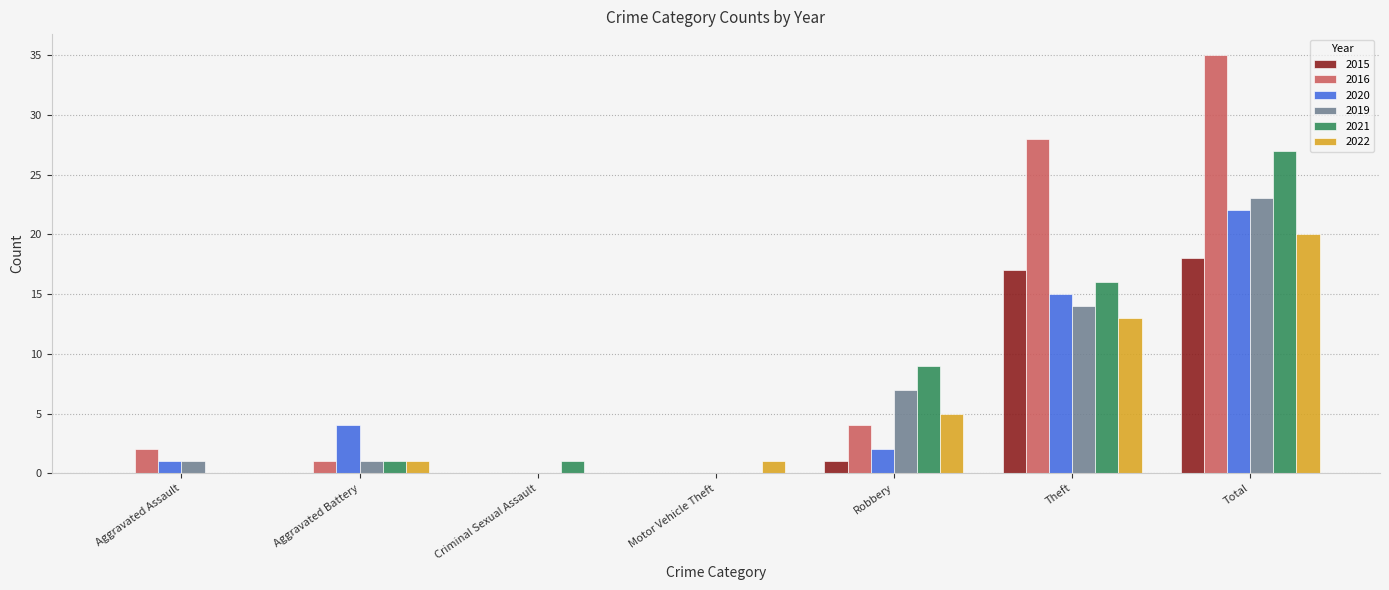

The 2021 series shows -10 at Motor Vehicle Theft. True or false?

False